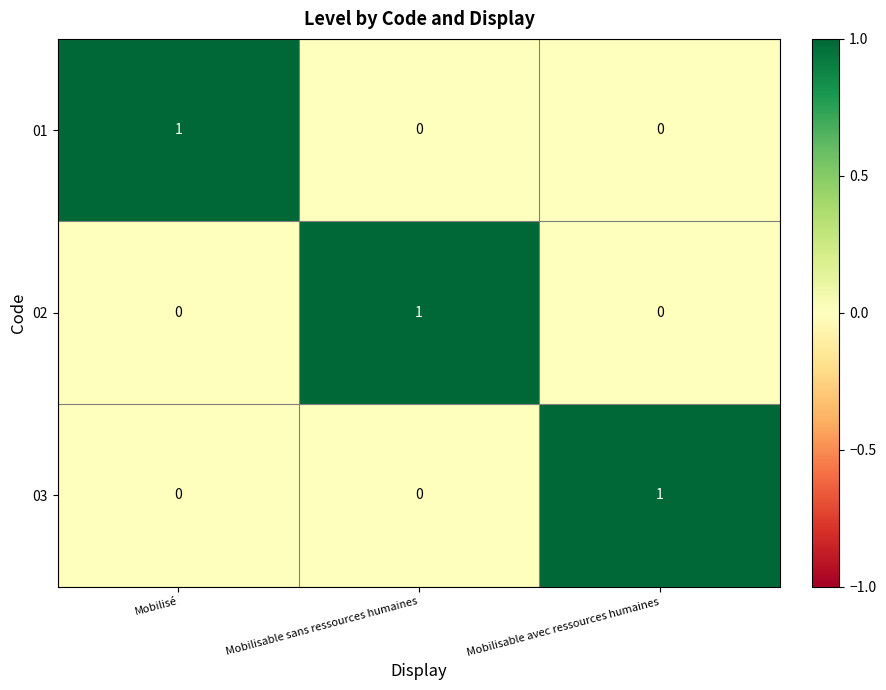

Count the 02 values in the range 0 to 1.

3